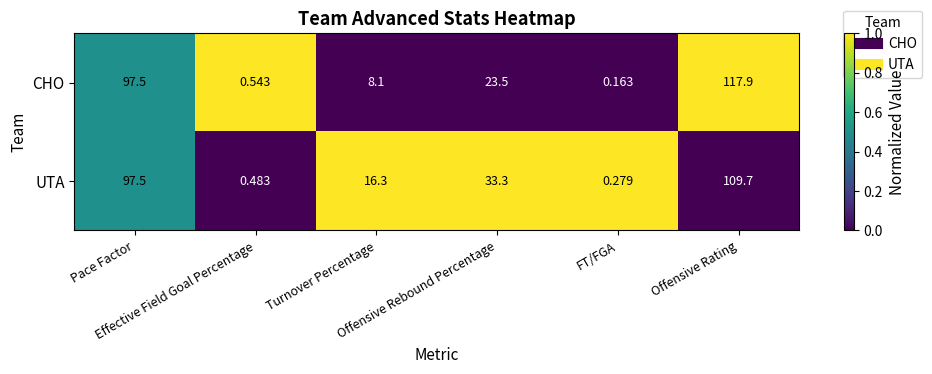

Rank the series by their average value, from lowest to highest.

CHO, UTA